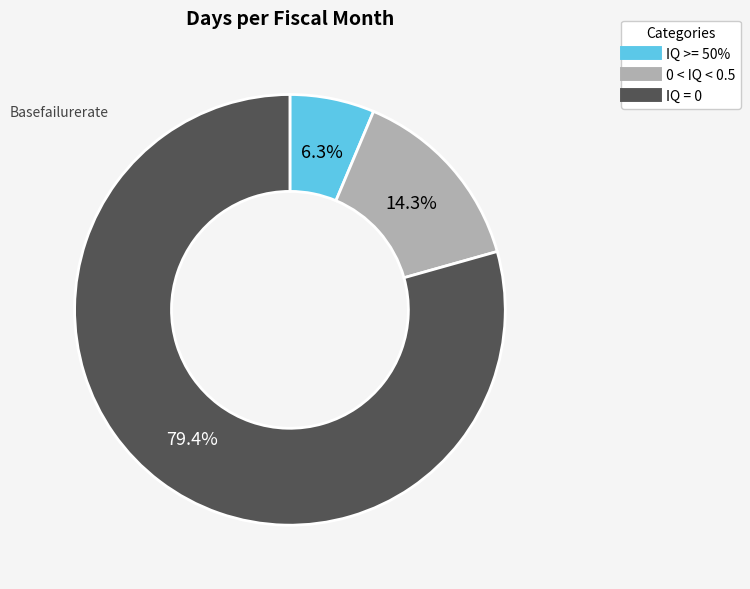

Does any single category account for the majority?

Yes